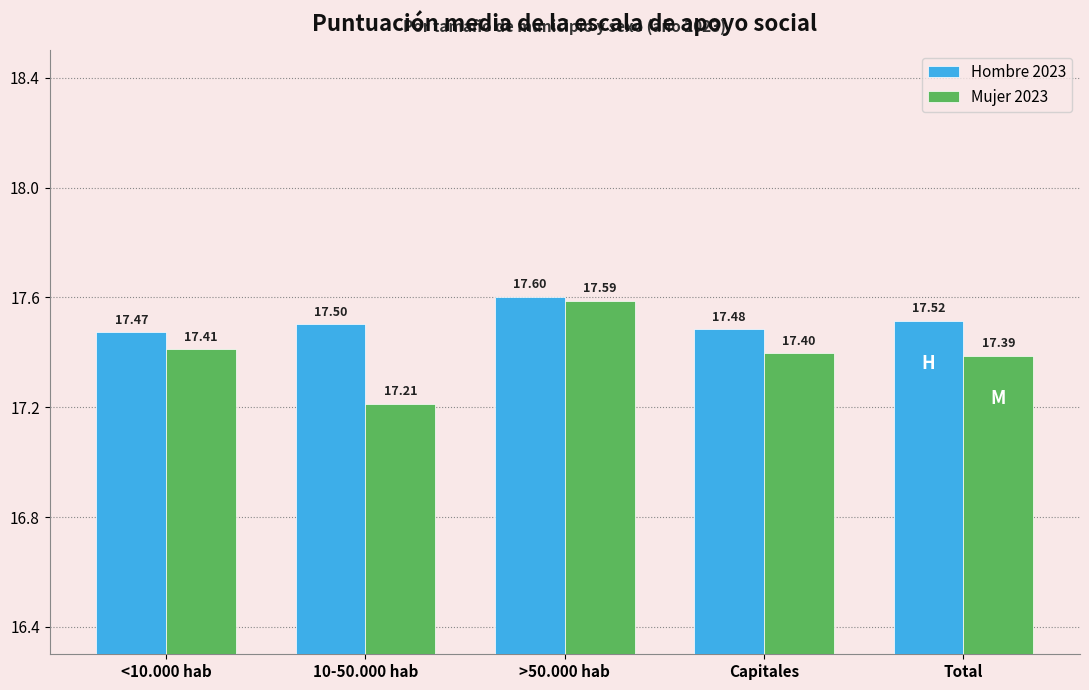

What is the label of the 5th bar from the right?

<10.000 hab